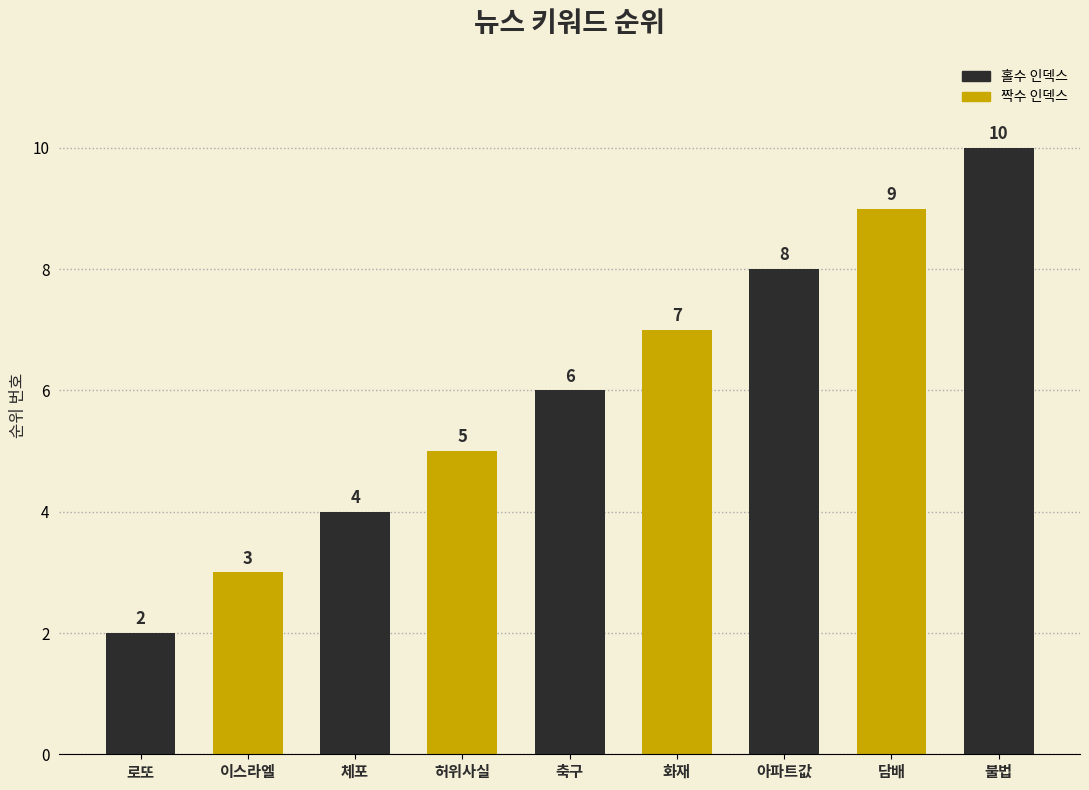

What is the difference between the second highest and second lowest values?

6